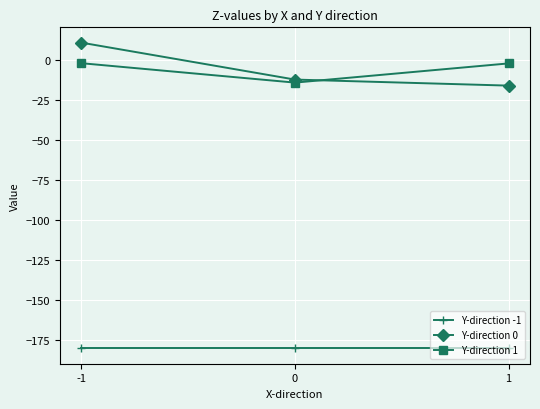

What are all the series names shown in the legend?

Y-direction -1, Y-direction 0, Y-direction 1